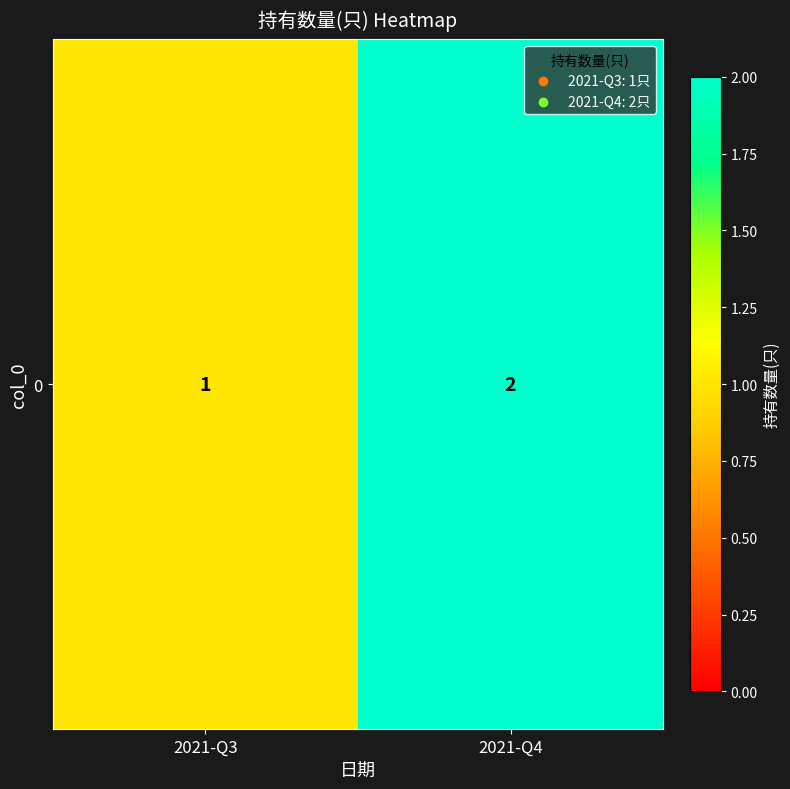

What is the minimum value shown in the chart?

1